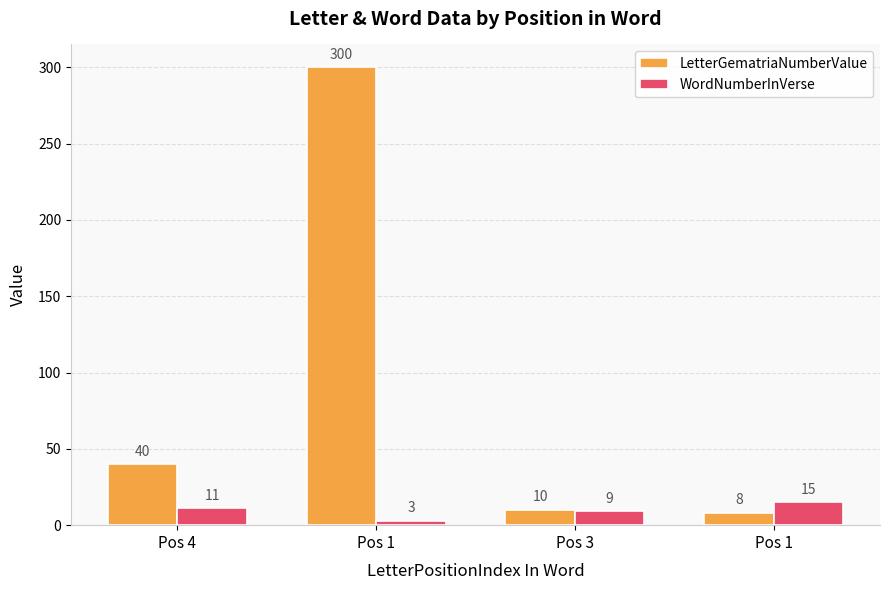

Reading left to right, extract all data points from this chart.

LetterGematriaNumberValue: 40	300	10	8
WordNumberInVerse: 11	3	9	15